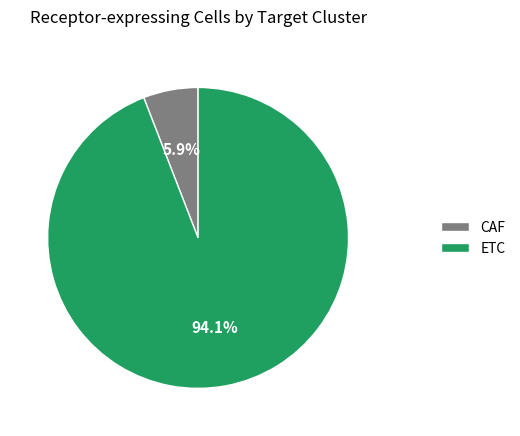

What is the ratio of the value at CAF to the value at ETC?

0.1